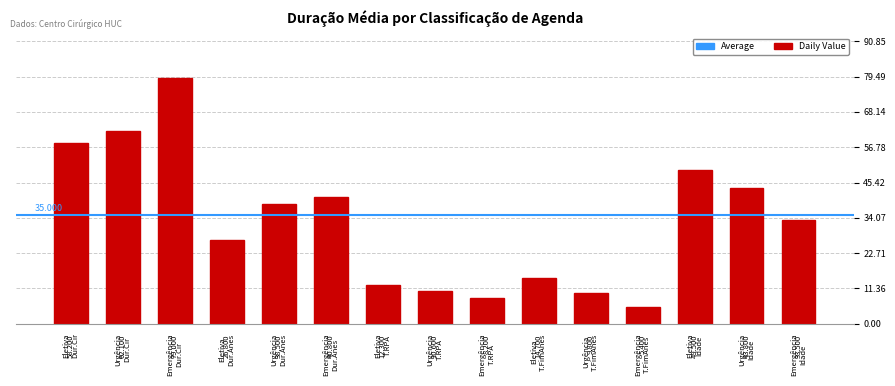

Where is the data nearest to the value 42?

Emergência
Dur.Anes